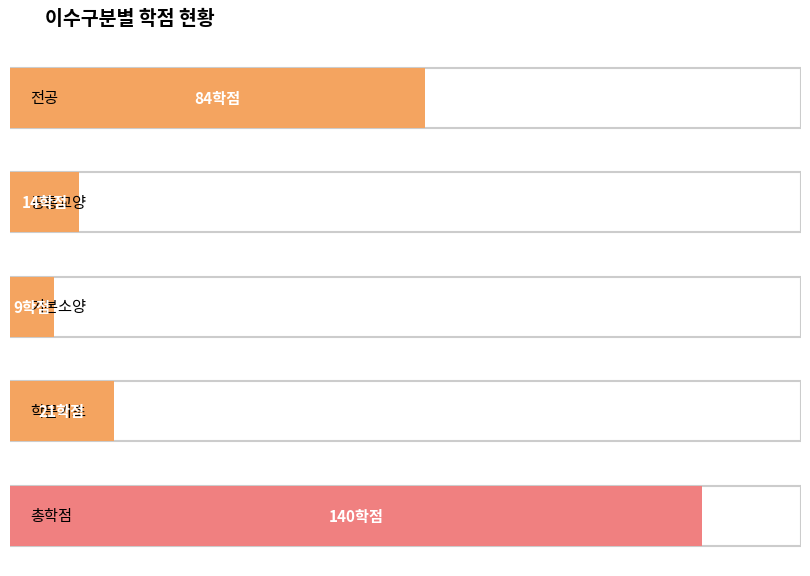

Reading left to right, transcribe all the data shown in this chart.

84	14	9	21	140